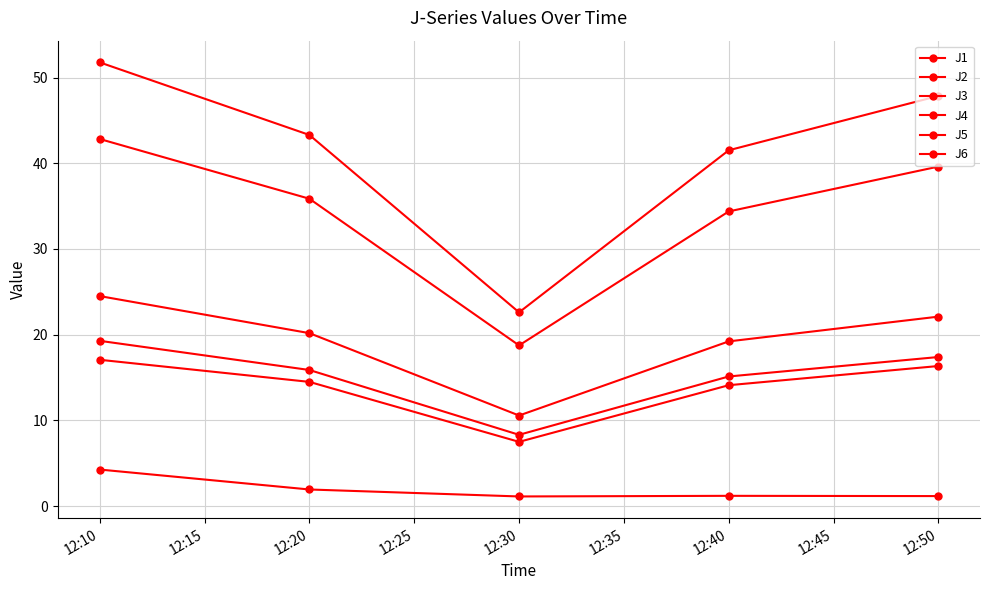

True or false: J4 has more than 1 interior local peaks.

False